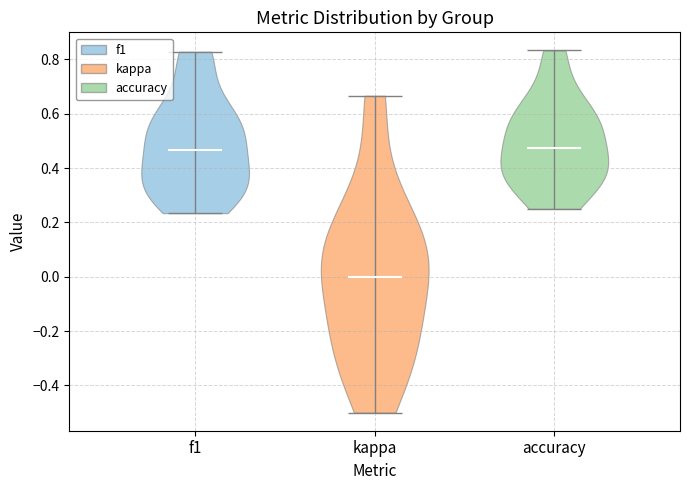

Which violin has the lowest median line?

kappa